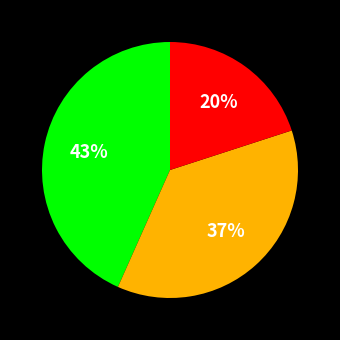

To the nearest percent, what is the average slice percentage?

33%